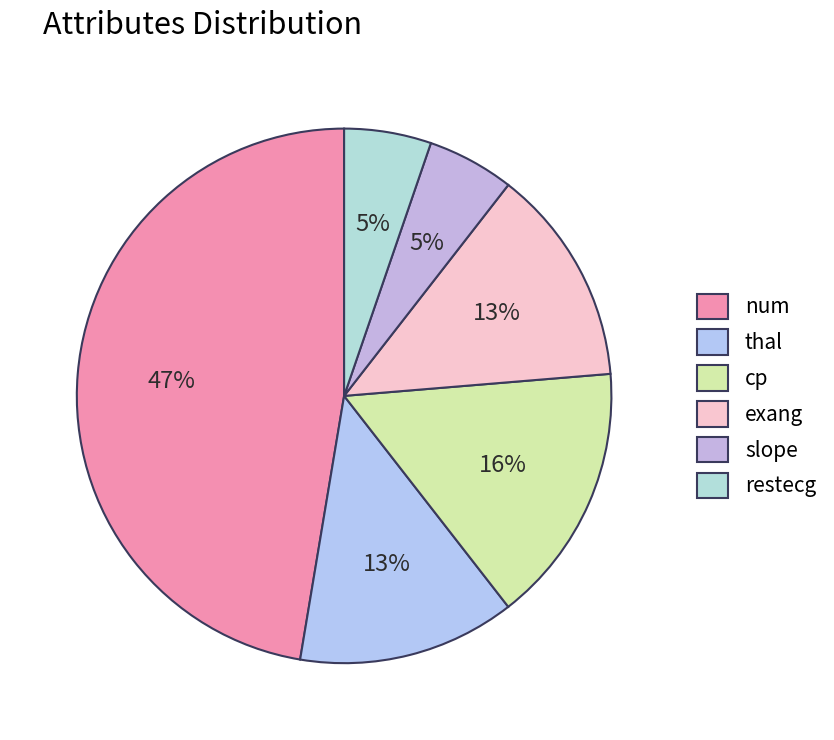

How many slices are in this pie chart?

6